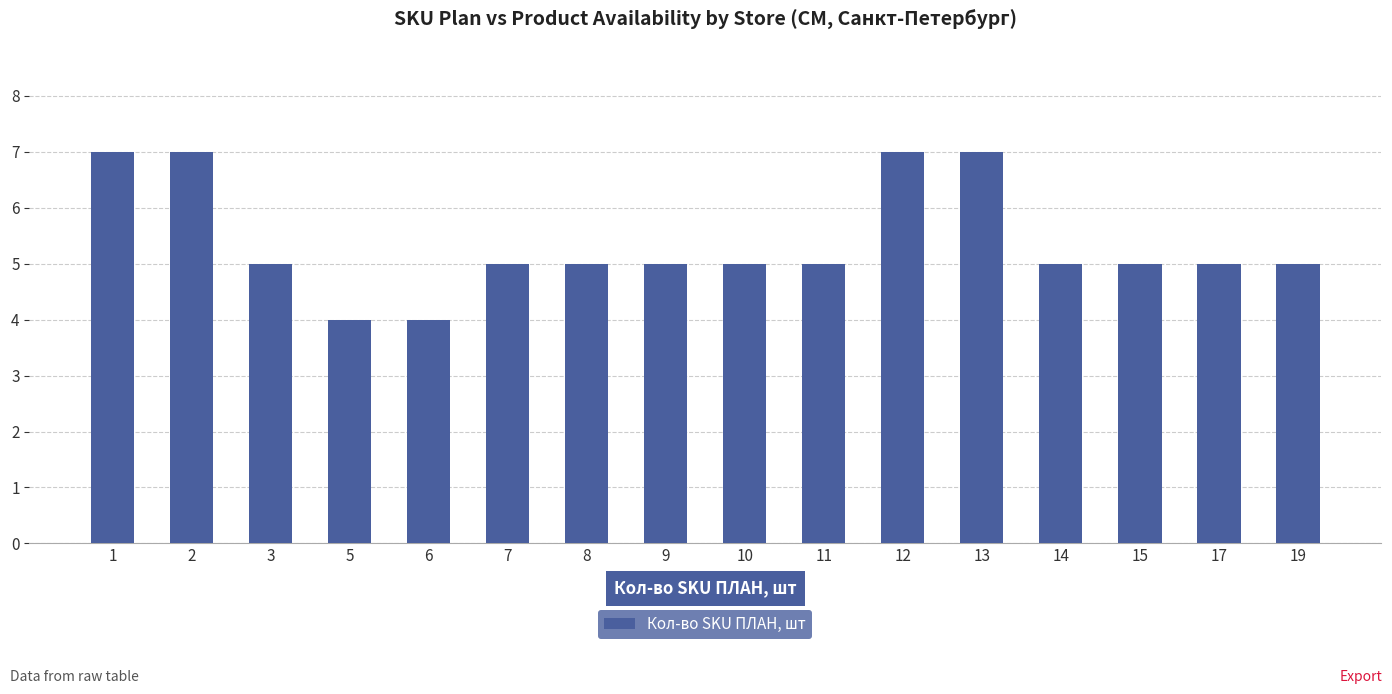

What is the approximate value at 15?

5